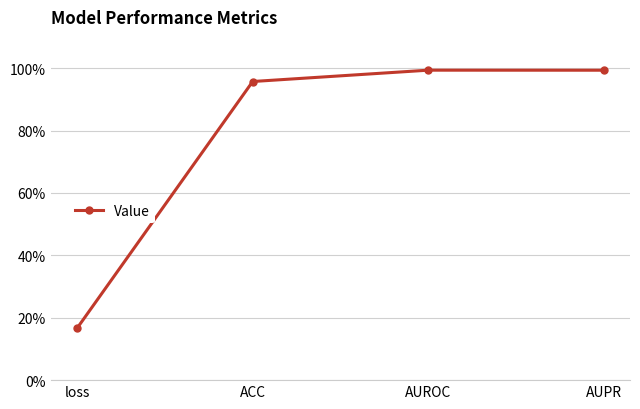

Does the chart have visible grid lines?

Yes